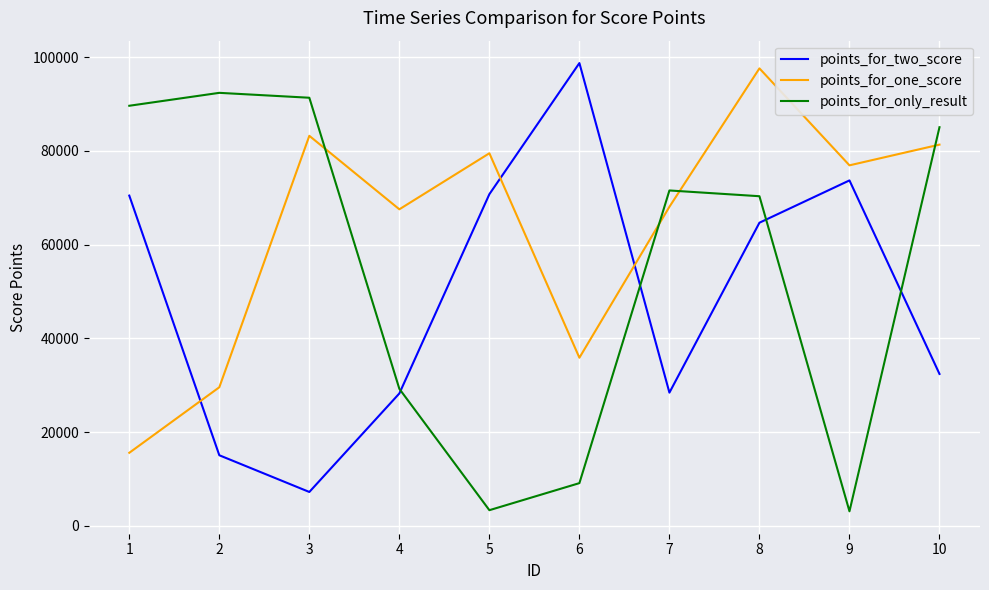

What is the spread (max minus min) of values at 2?

77315